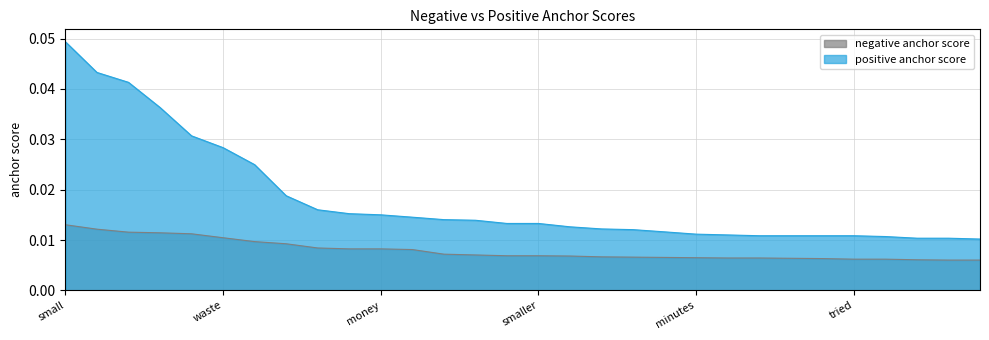

Is the value of negative anchor score at waste greater than the value of positive anchor score at poor?

No